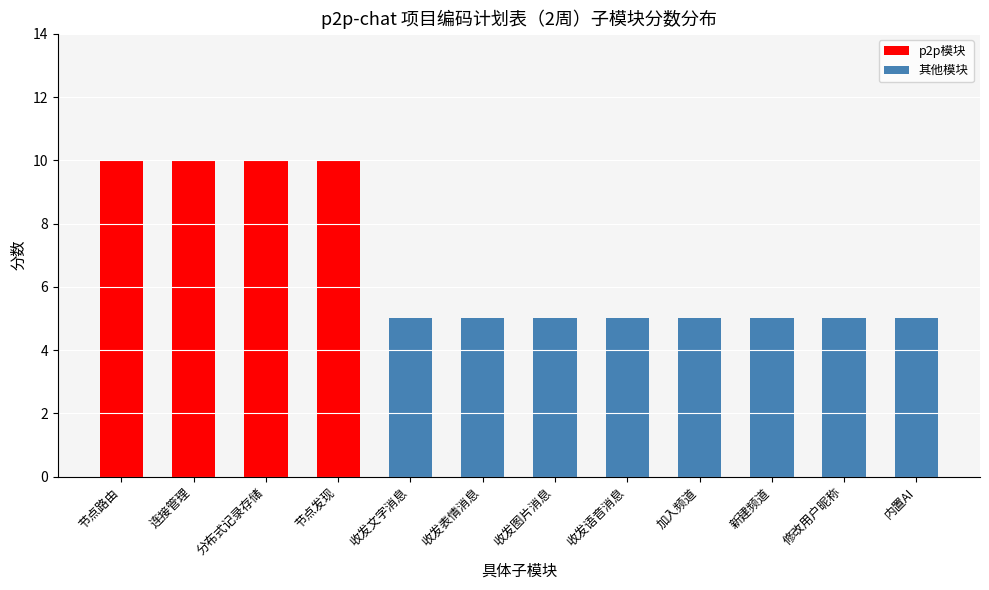

The value at 节点路由 is 5. True or false?

False